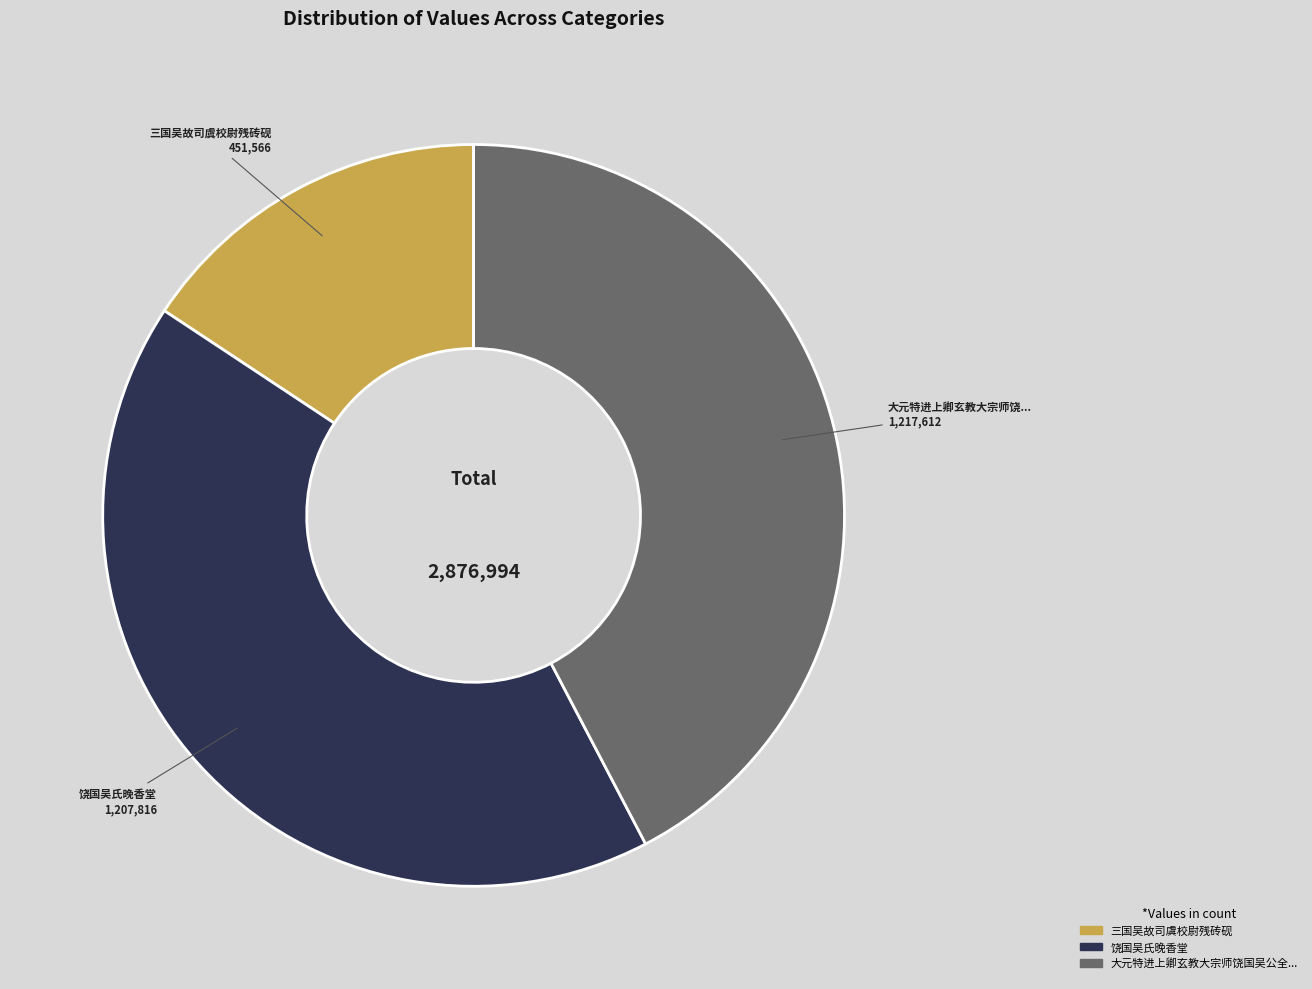

Does any single category account for the majority?

No